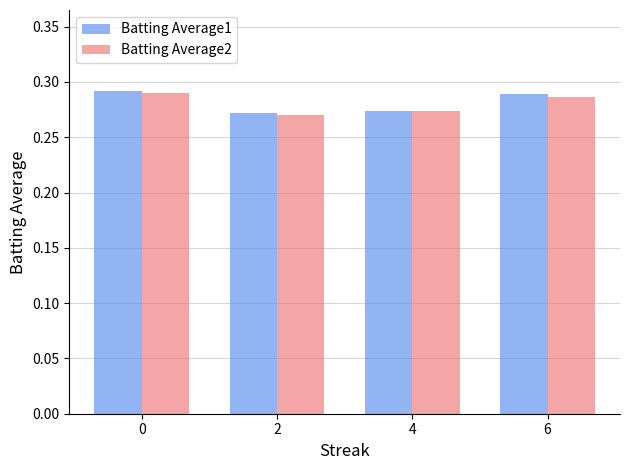

Count the Batting Average2 values in the range 0 to 1.

4